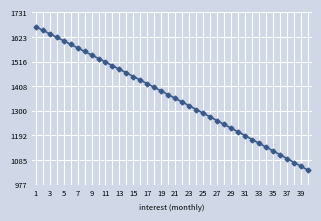

Does the chart have visible grid lines?

Yes